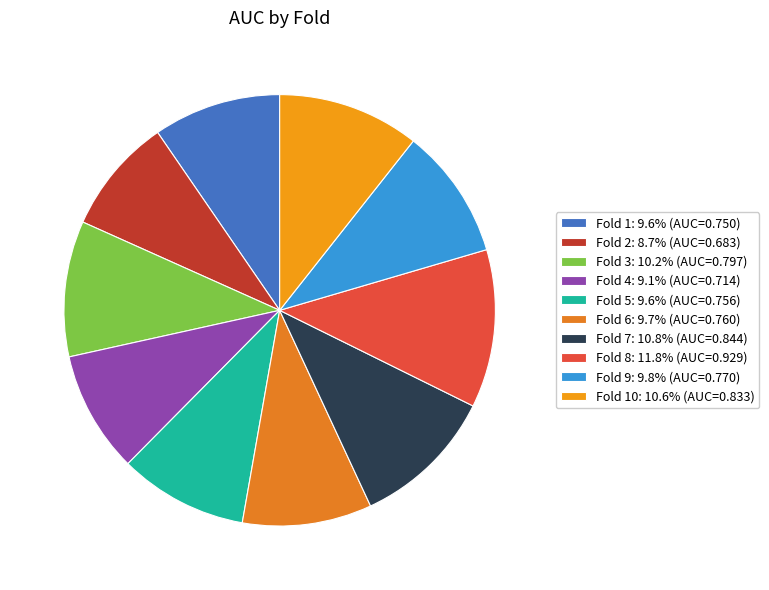

Does any single category account for the majority?

No